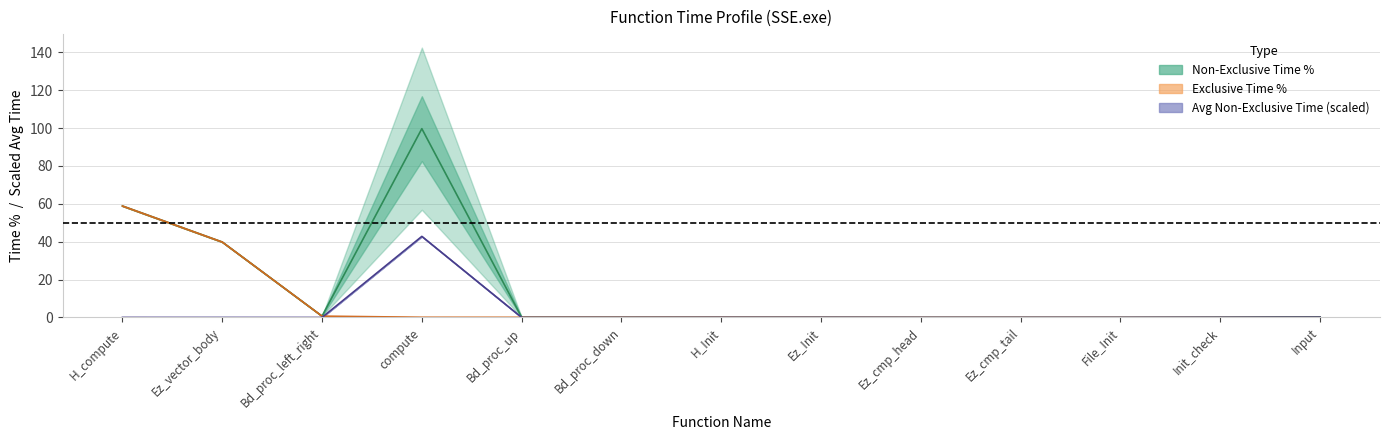

How many interior local valleys does the Non-Exclusive Time % series have?

1